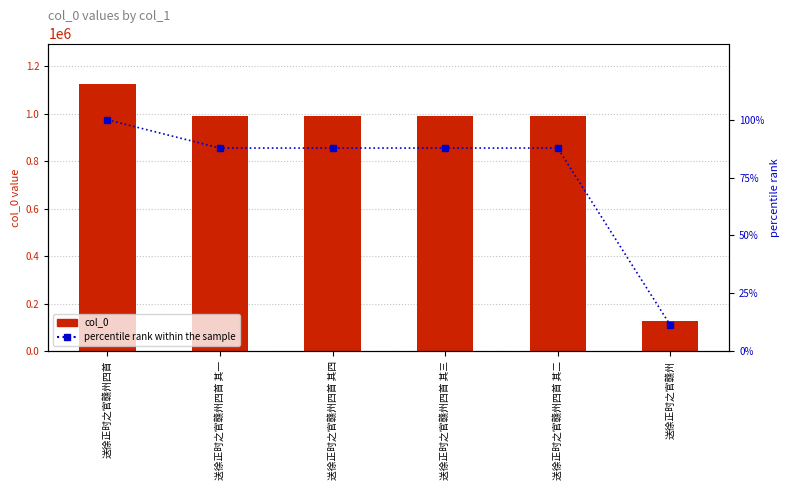

What is the label of the 3rd bar from the right?

送徐正时之官赣州四首 其三